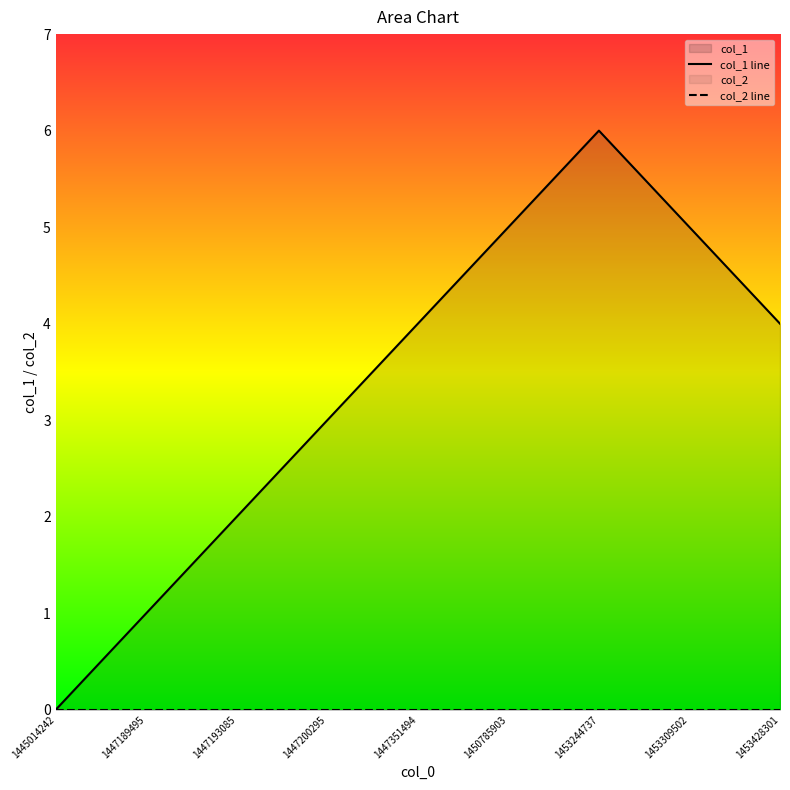

What is the difference between the col_1 line values at 1453428301 and 1453244737?

2